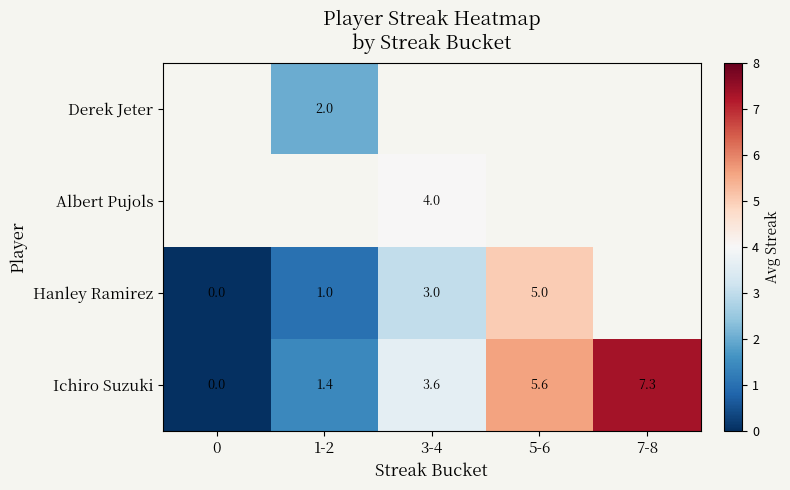

The Ichiro Suzuki series shows 0.0 at 0. True or false?

True